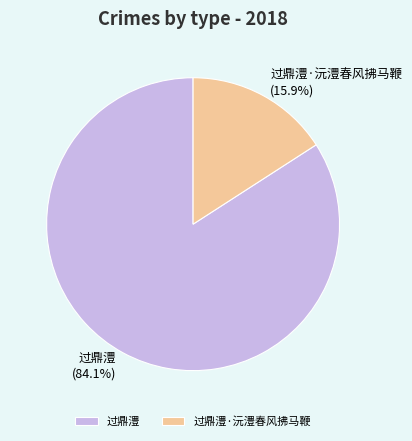

How many segments does this pie chart have?

2